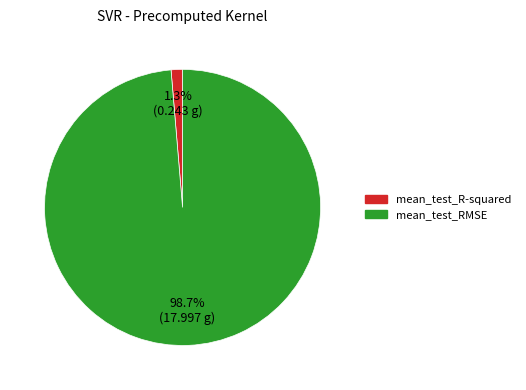

Which has a higher value, mean_test_R-squared or mean_test_RMSE?

mean_test_RMSE